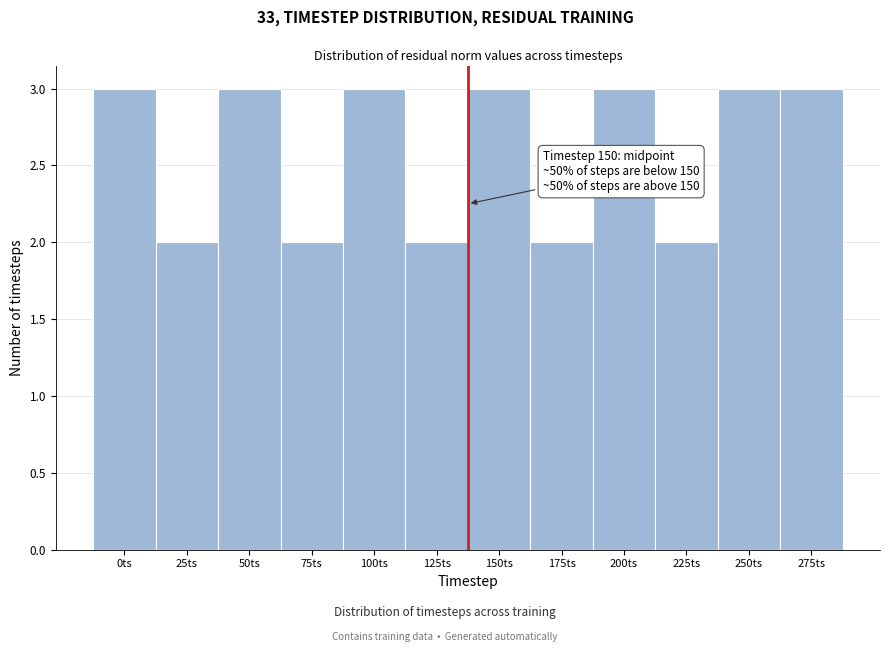

Reading left to right, what are all the values shown in this chart?

3	2	3	2	3	2	3	2	3	2	3	3